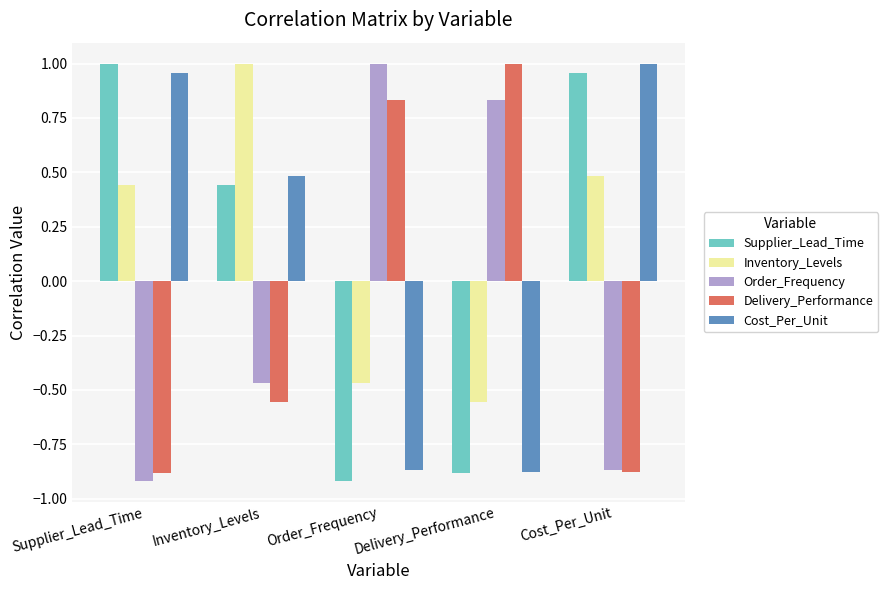

What is the difference between the maximum and minimum values in the Supplier_Lead_Time series?

1.9